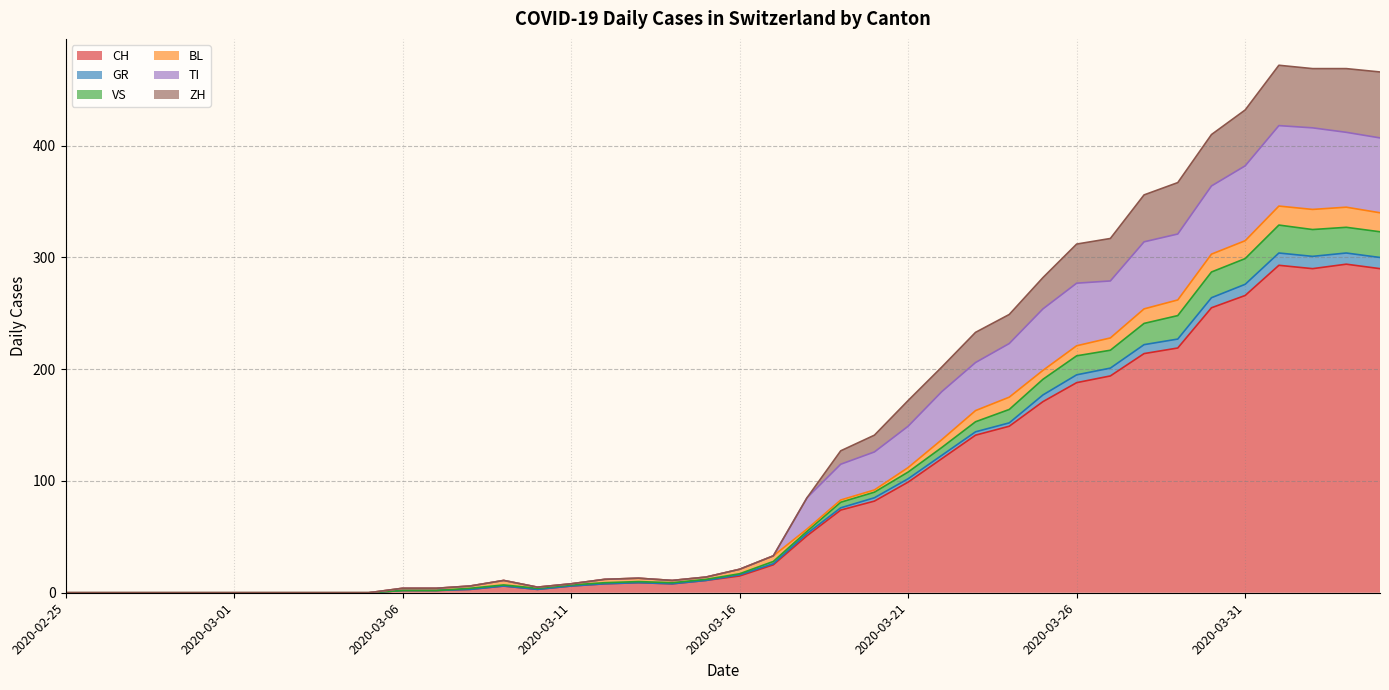

How many interior local peaks does the GR series have?

4